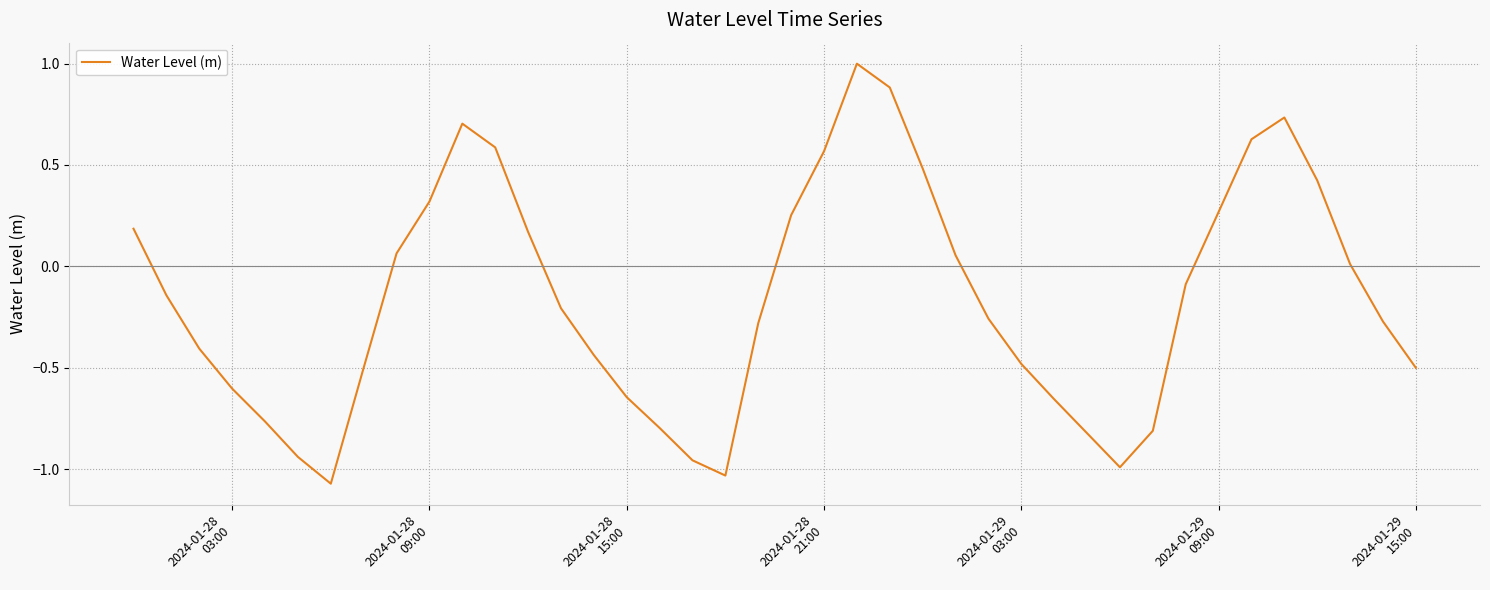

Does the chart have visible grid lines?

Yes